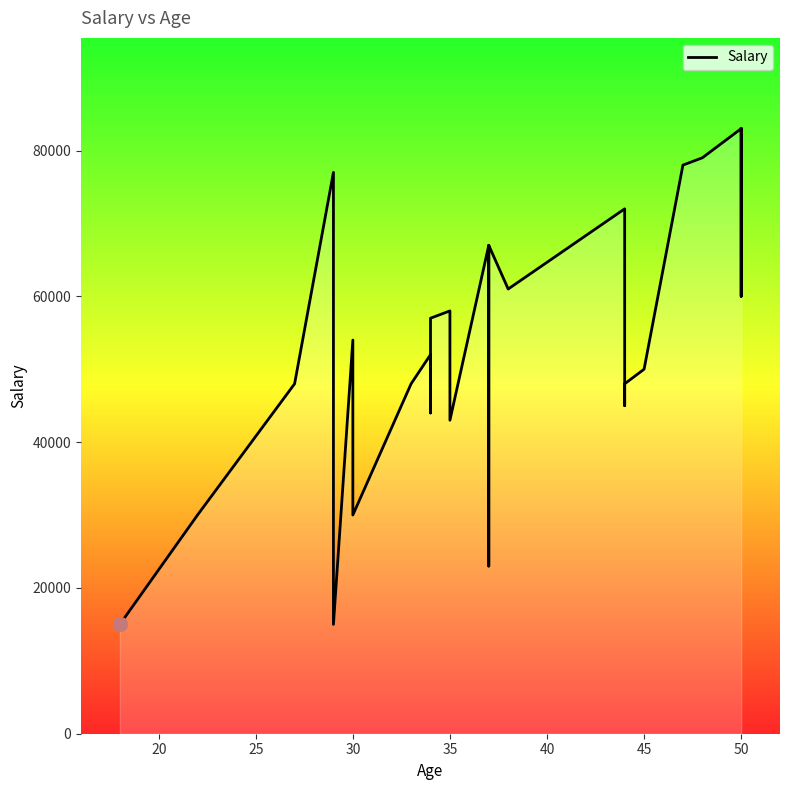

Between 30 and 27, which is larger?

27